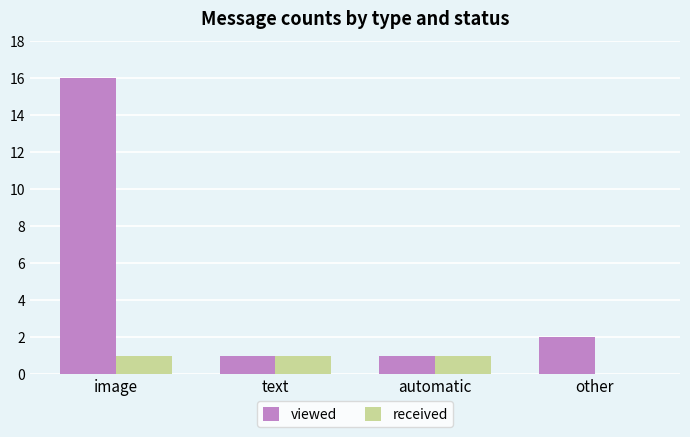

Reading left to right, extract all data points from this chart.

viewed: 16	1	1	2
received: 1	1	1	0